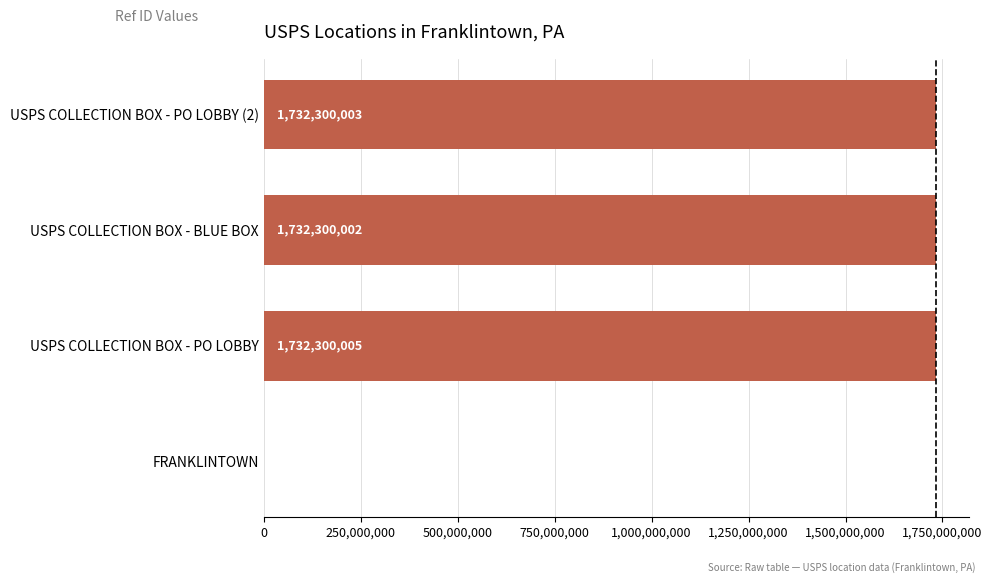

Between USPS COLLECTION BOX - PO LOBBY (2) and USPS COLLECTION BOX - BLUE BOX, which is larger?

USPS COLLECTION BOX - PO LOBBY (2)